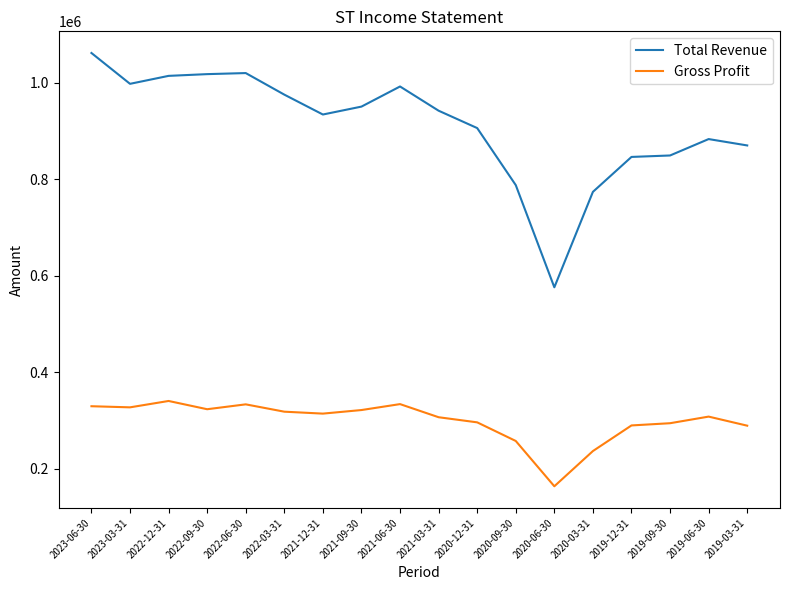

Which series changed the most between 2022-12-31 and 2019-12-31?

Total Revenue